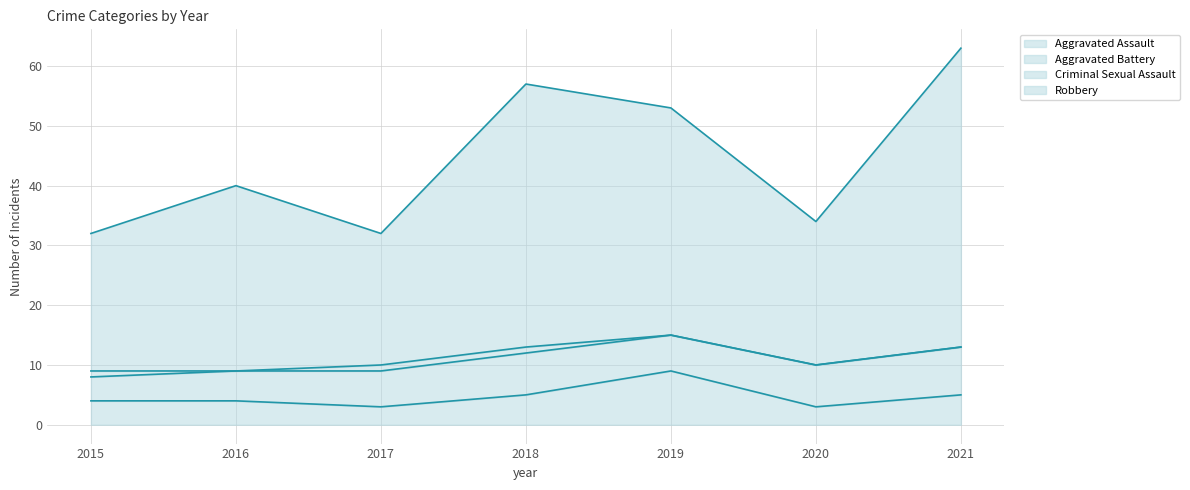

Rank the categories by Robbery value from lowest to highest.

2015, 2017, 2020, 2016, 2019, 2018, 2021